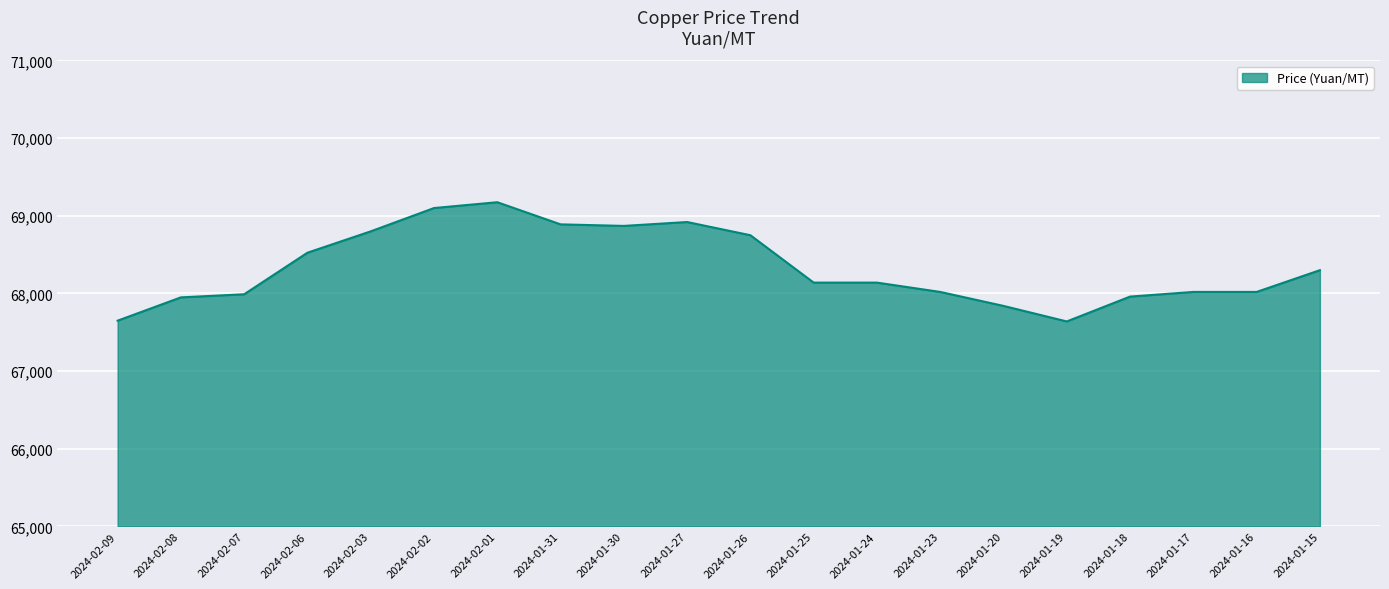

What is the difference between the maximum and minimum values?

1535